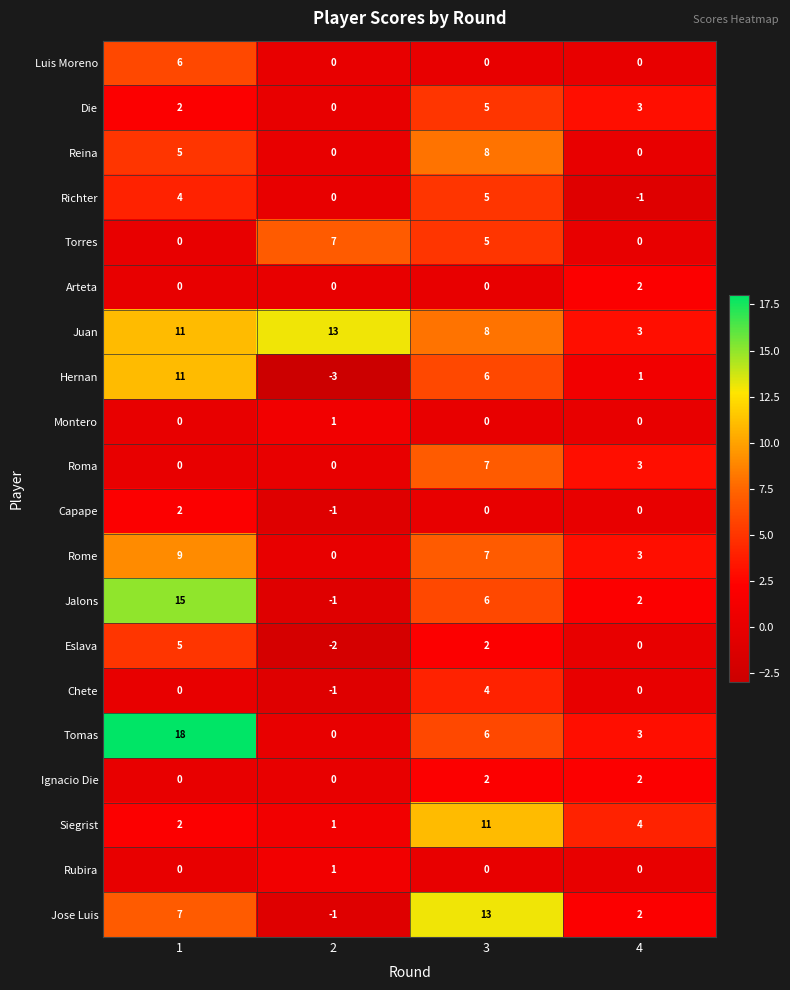

The value of Die at 3 is 7. True or false?

False